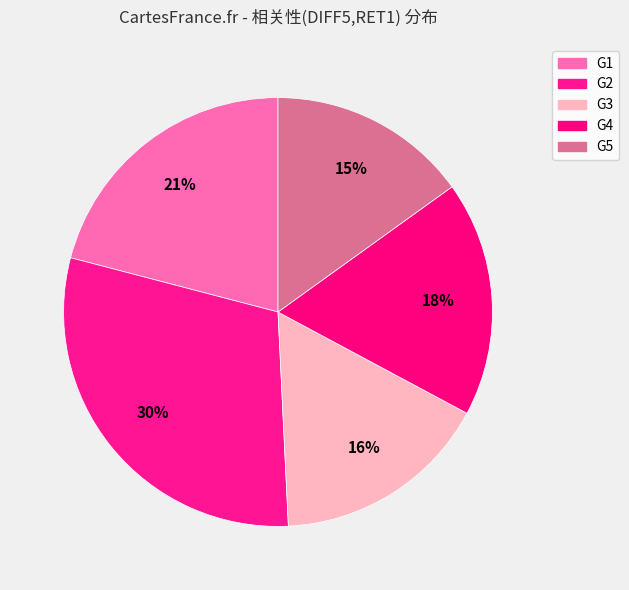

True or false: G3 accounts for 23% of the total.

False